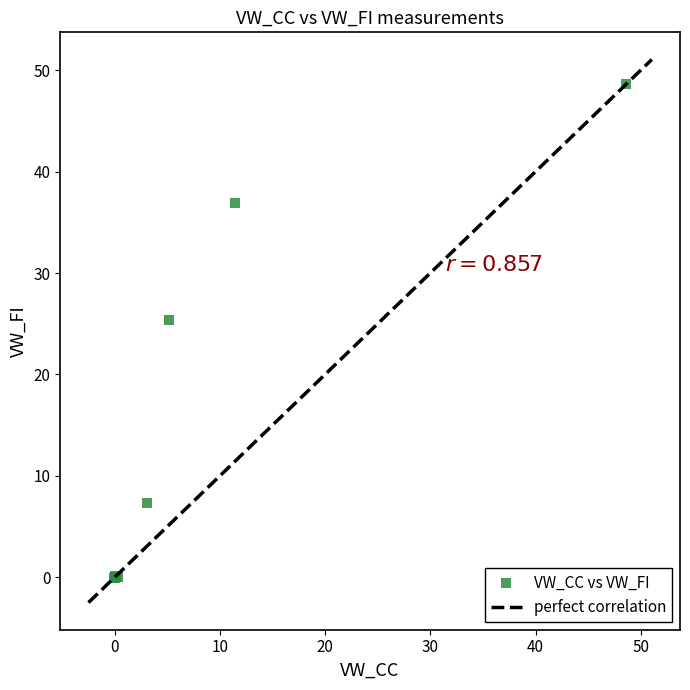

What Y value in the scatter plot is closest to 24?

25.4